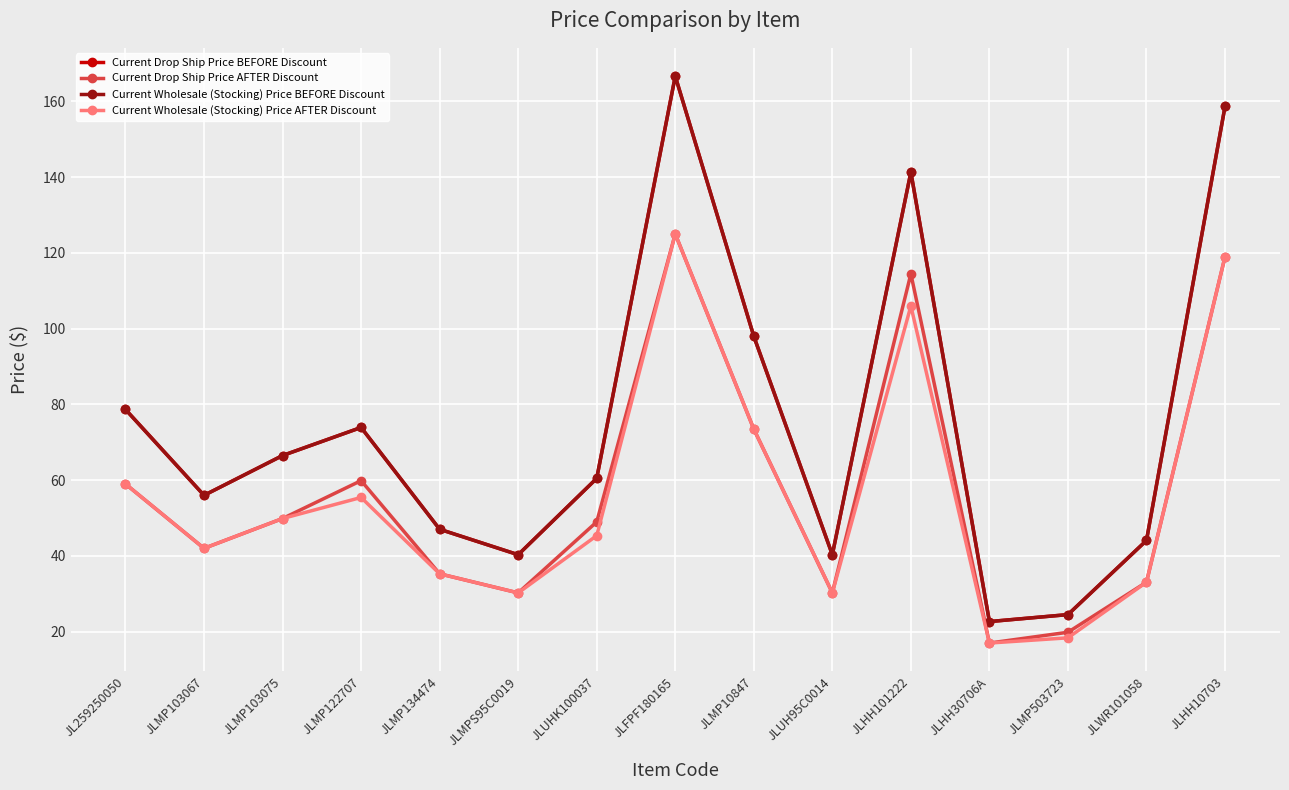

Rank the categories by Current Wholesale (Stocking) Price BEFORE Discount value from lowest to highest.

JLHH30706A, JLMP503723, JLMPS95C0019, JLUH95C0014, JLWR101058, JLMP134474, JLMP103067, JLUHK100037, JLMP103075, JLMP122707, JL259250050, JLMP10847, JLHH101222, JLHH10703, JLFPF180165